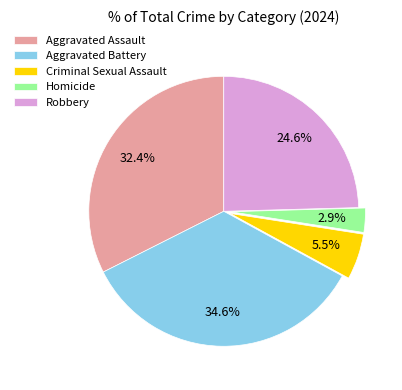

Is Robbery the majority of the pie?

No